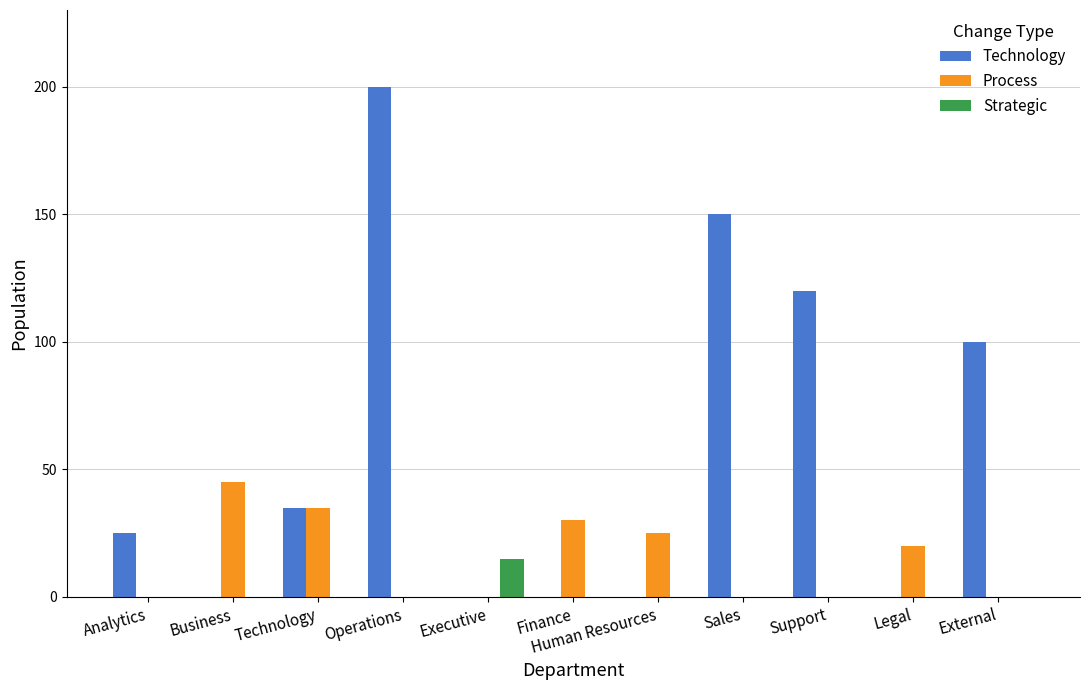

Is the value of Technology at Operations greater than the value of Strategic at Technology?

Yes